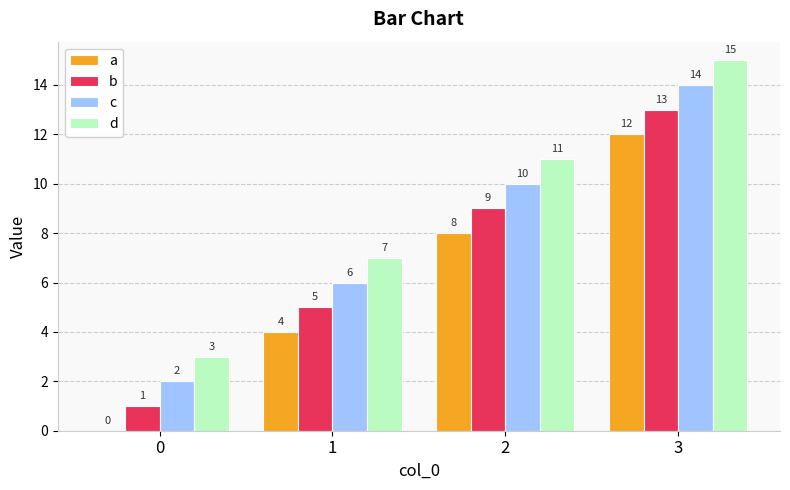

The value of b at 1 is 5. True or false?

True